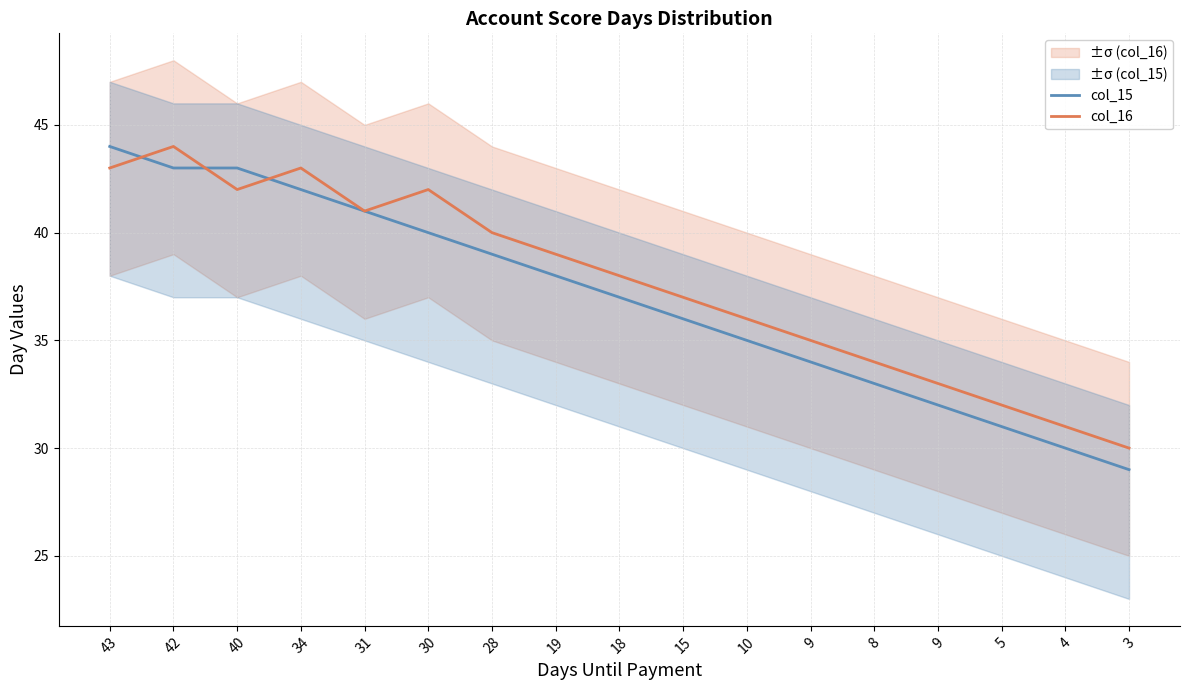

What is the label of the 8th point from the right?

15